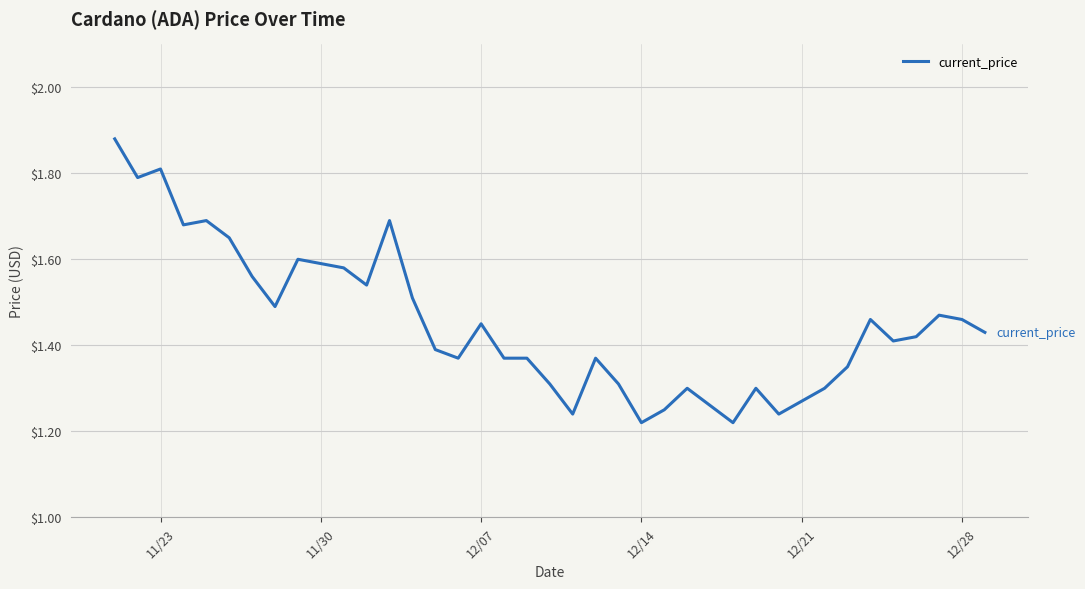

True or false: the data has more than 2 interior local peaks.

True